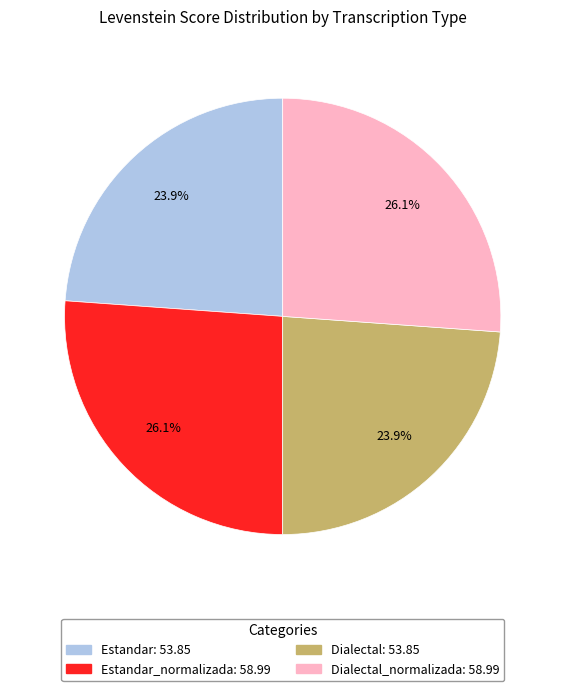

How many segments does this pie chart have?

4